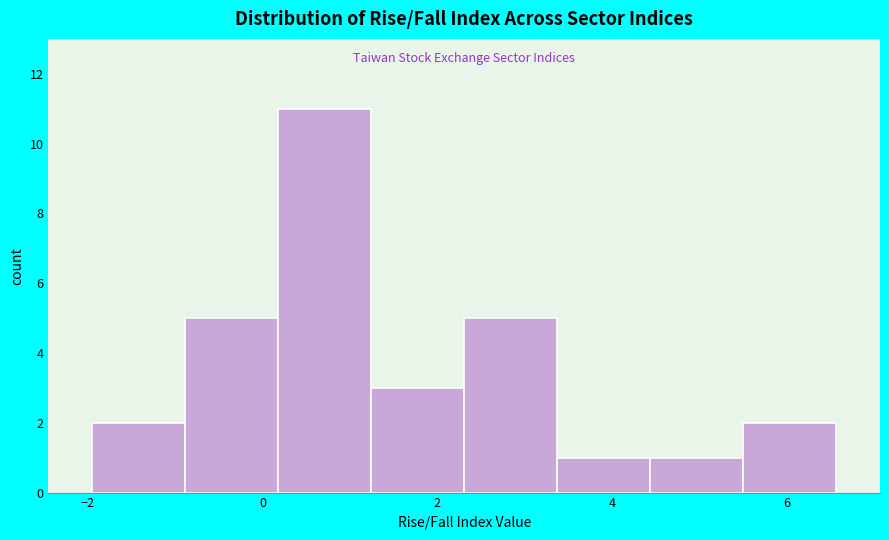

How tall is the bar that spans 2.4 to 3.4 on the x-axis? Neither the bar edges nor the heights are printed on the chart, so give them approximately, as read against the axes.

5